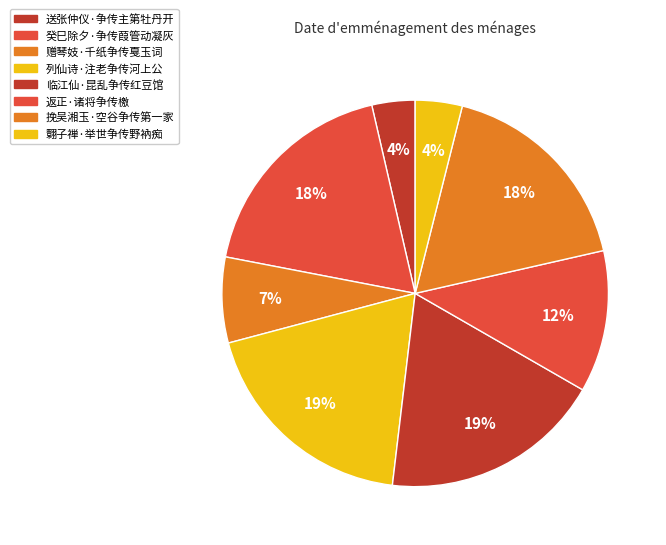

What percentage is the 送张仲仪·争传主第牡丹开 slice, to the nearest percent?

4%